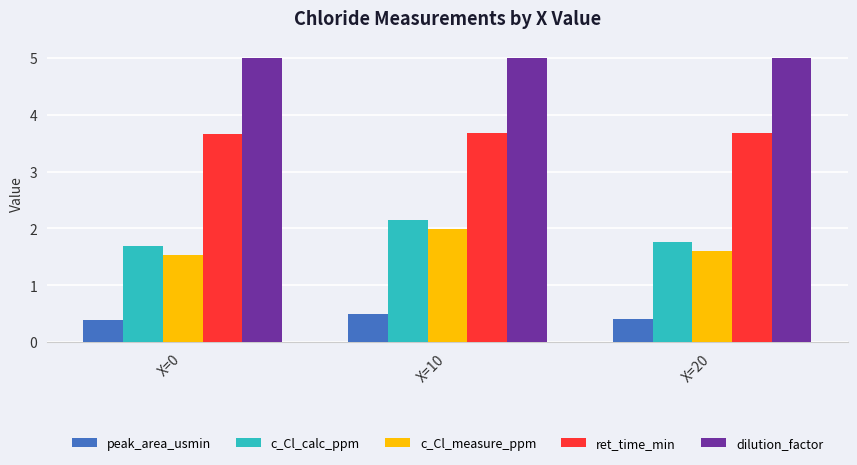

What is the value of the dilution_factor bar at the 1st from the left?

5.0